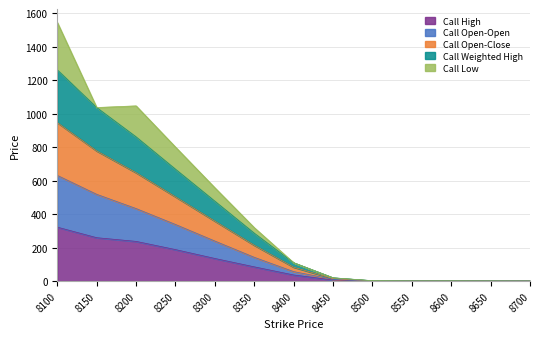

True or false: Call Open-Open and Call Open-Close intersect in this chart.

False